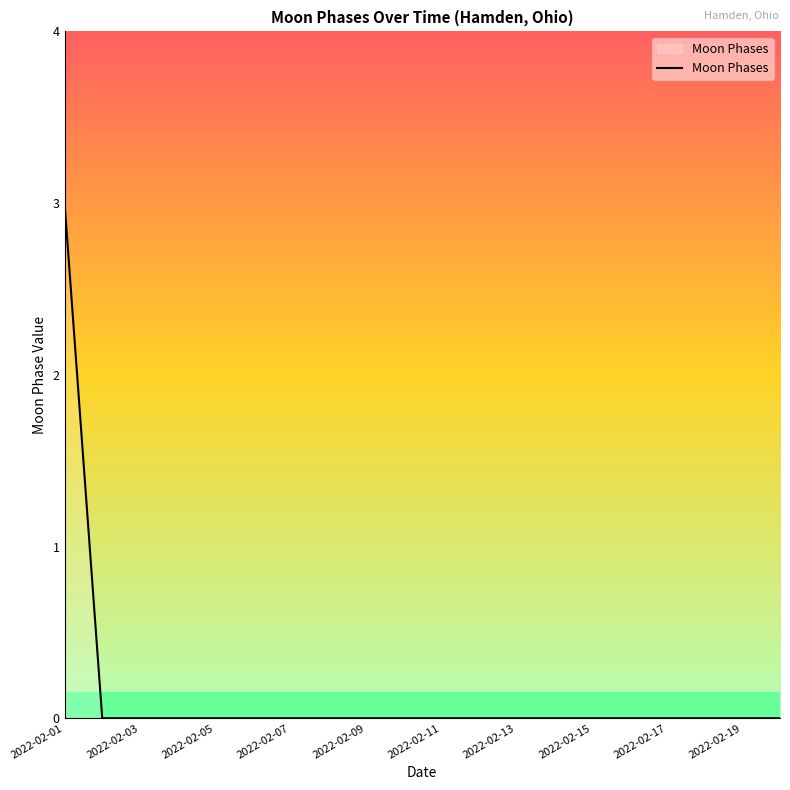

What is the maximum value shown in the chart?

3